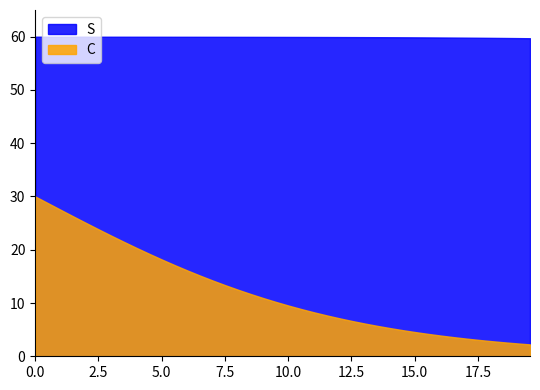

List the series in order of their peak value, lowest first.

C, S